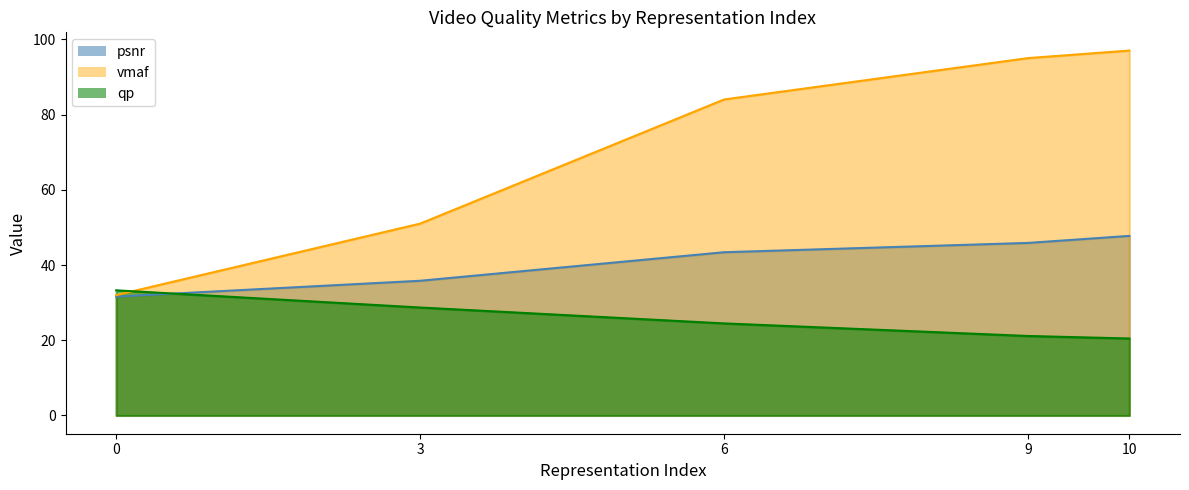

List the series in order of their overall mean, lowest first.

psnr, vmaf